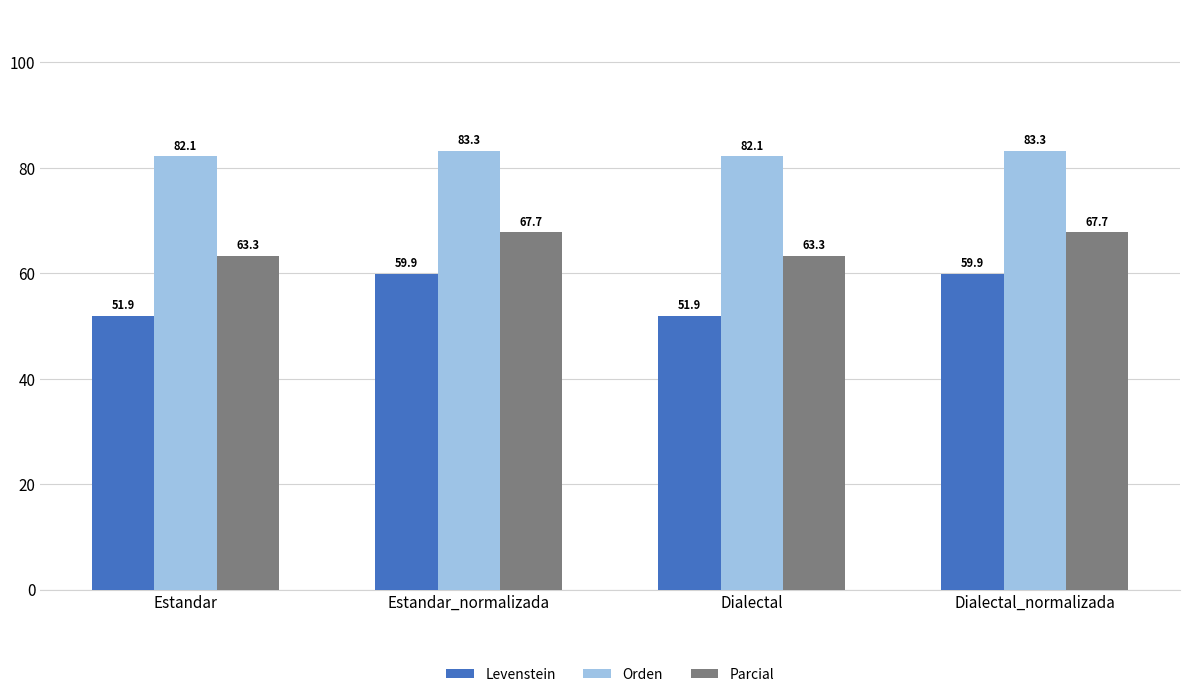

What is the smallest value displayed?

51.9